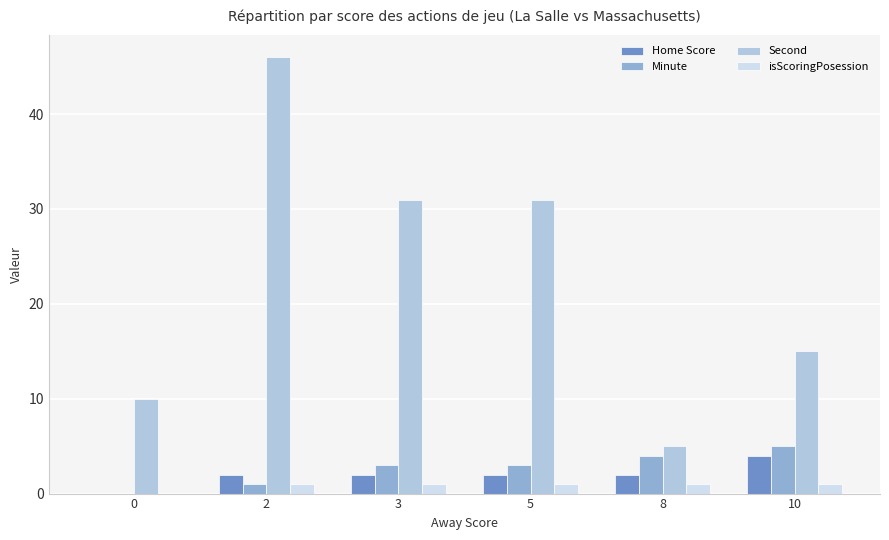

What is the sum of all Second values?

138